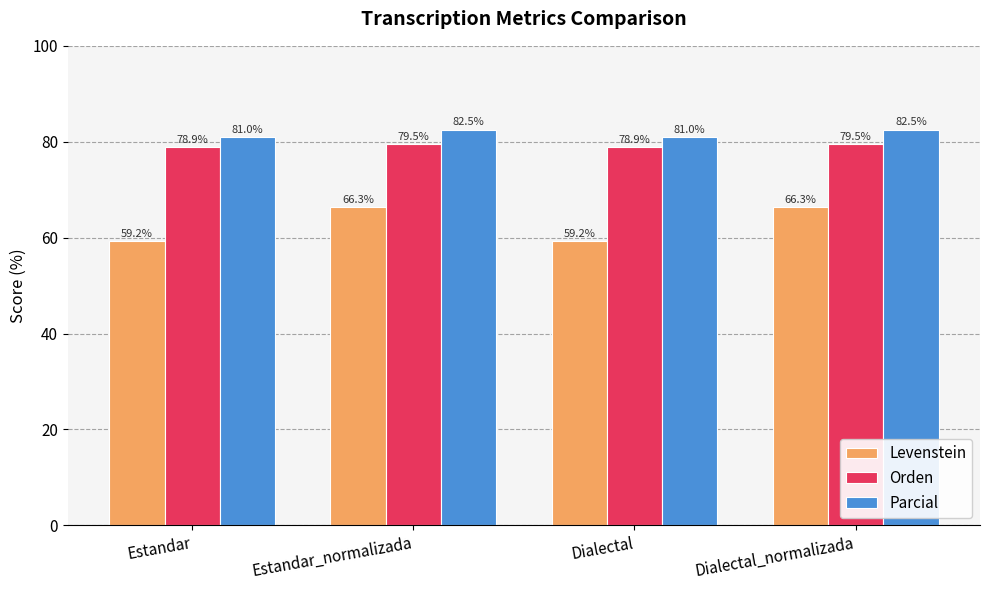

What are all the series names shown in the legend?

Levenstein, Orden, Parcial